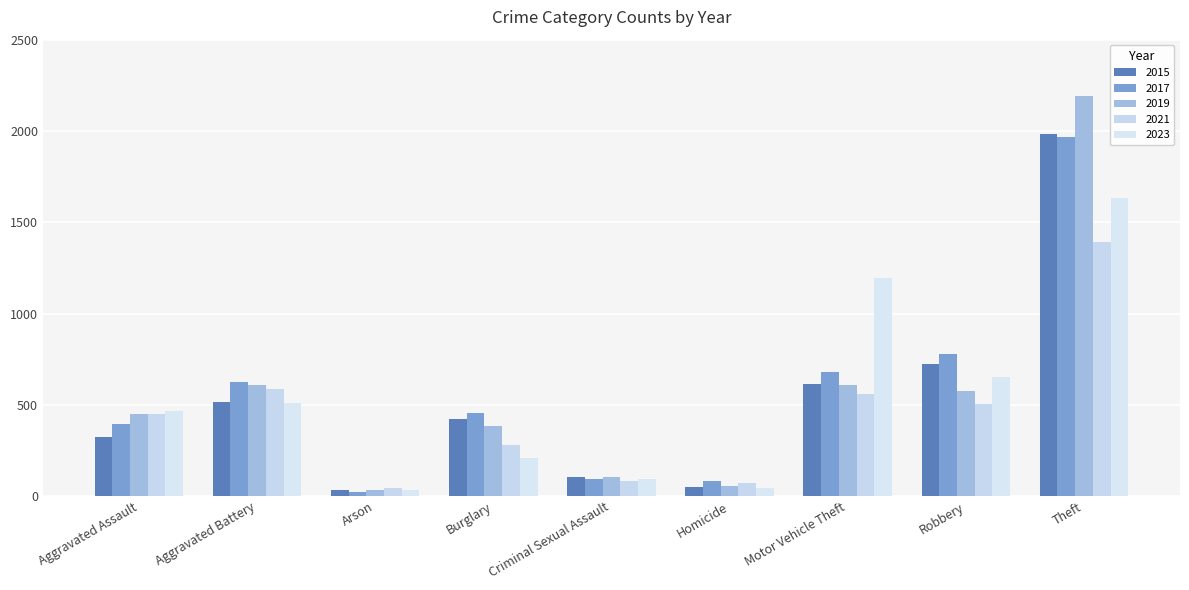

What is the maximum value shown in the chart?

2190